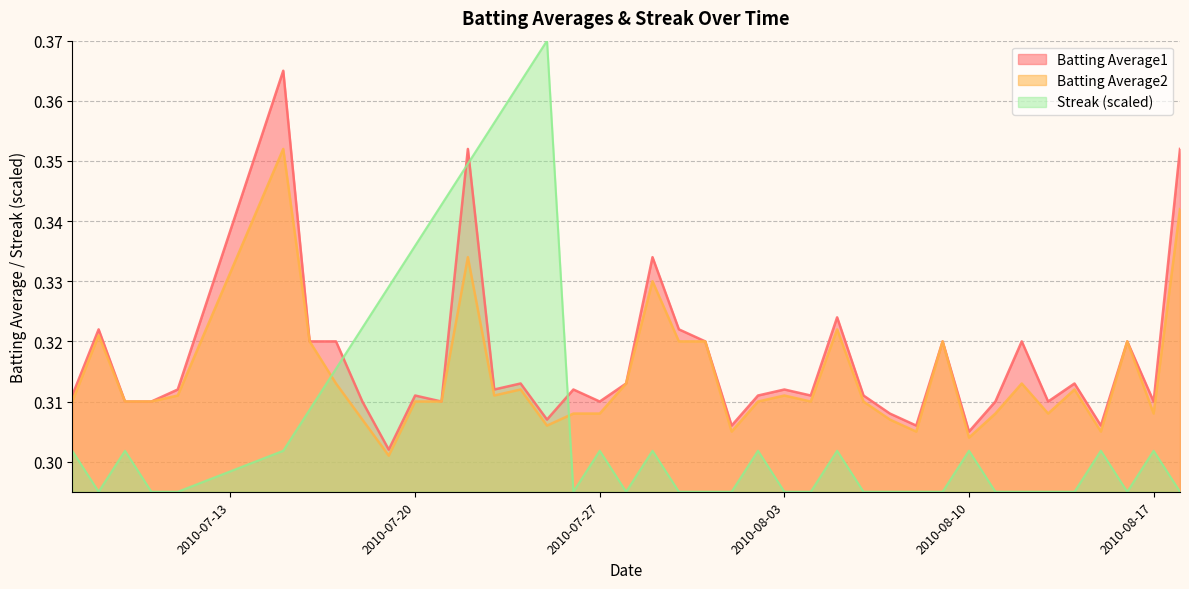

What are all the series names shown in the legend?

Batting Average1, Batting Average2, Streak (scaled)